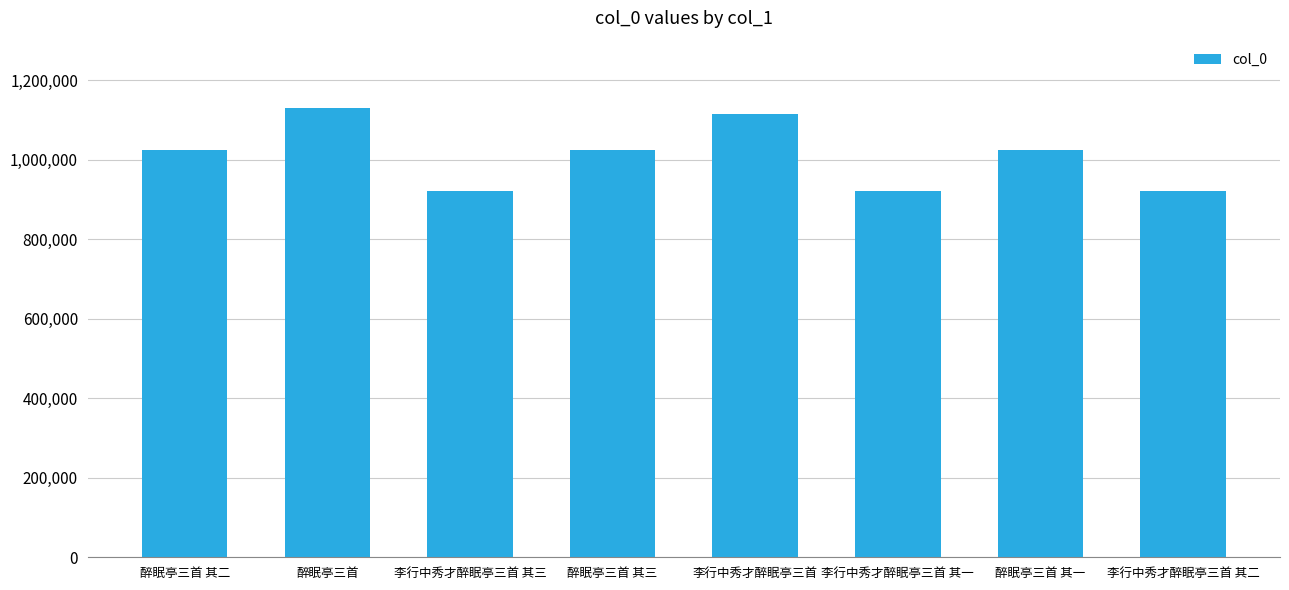

Approximately how many times larger is the value at 李行中秀才醉眠亭三首 compared to 醉眠亭三首 其二?

1.1